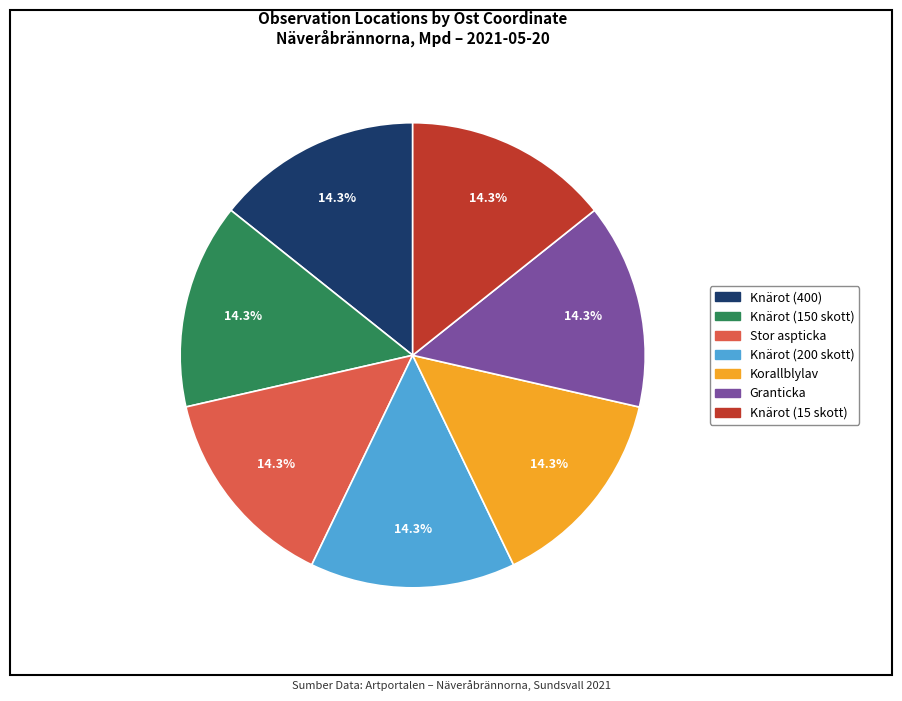

To the nearest percent, what is the combined percentage of Granticka and Knärot (150 skott)?

29%